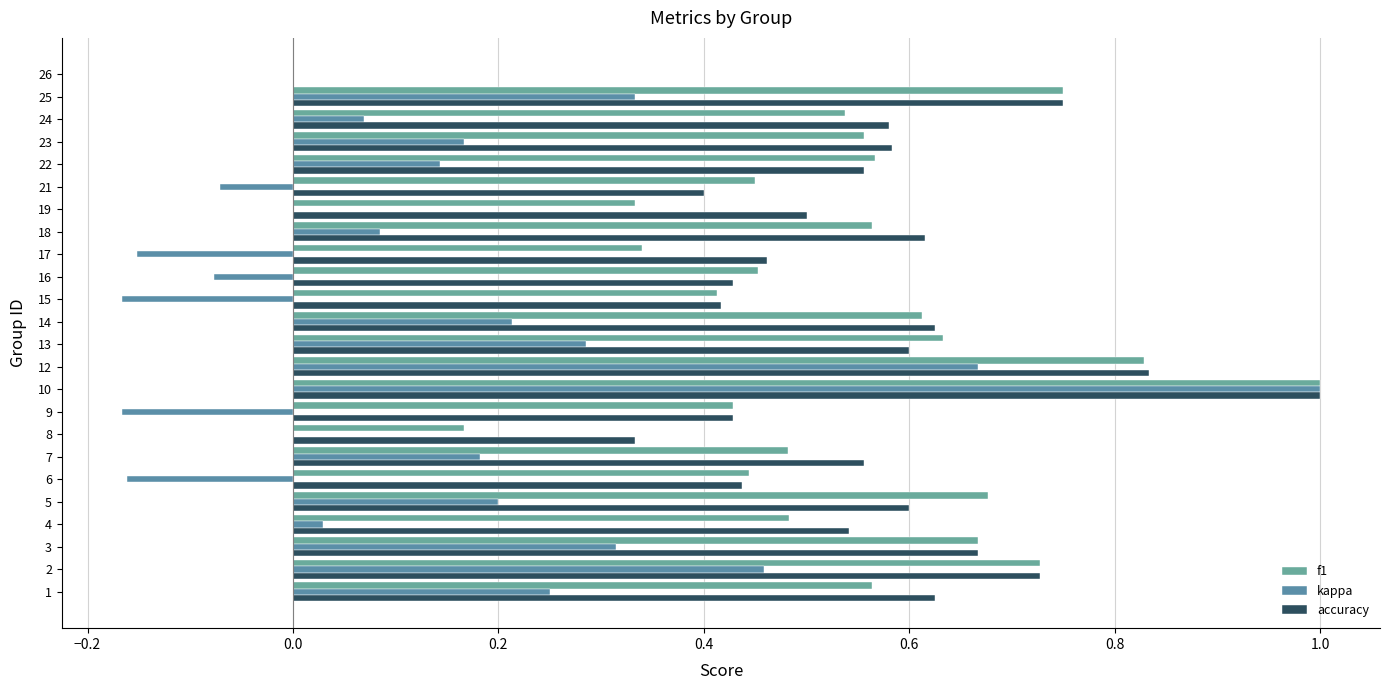

How many values in the accuracy series exceed 0?

23